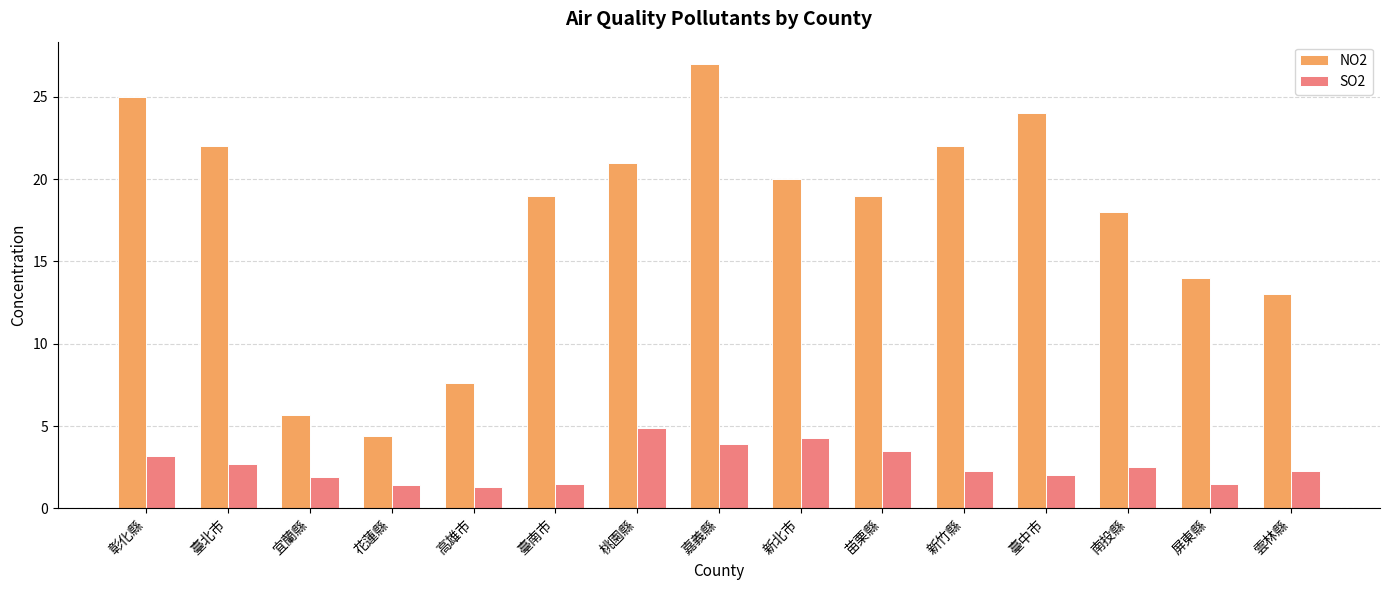

How many bars are there in total?

30